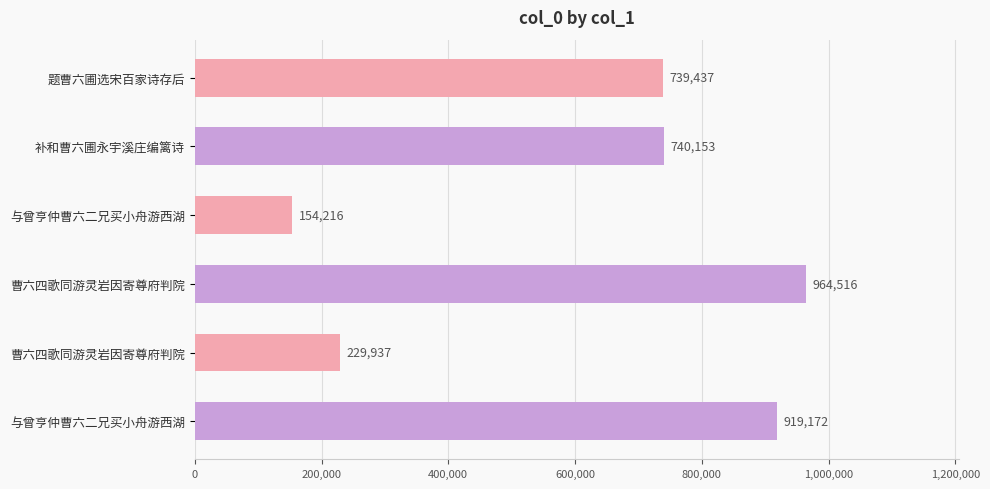

What is the difference between the maximum and minimum values?

810300